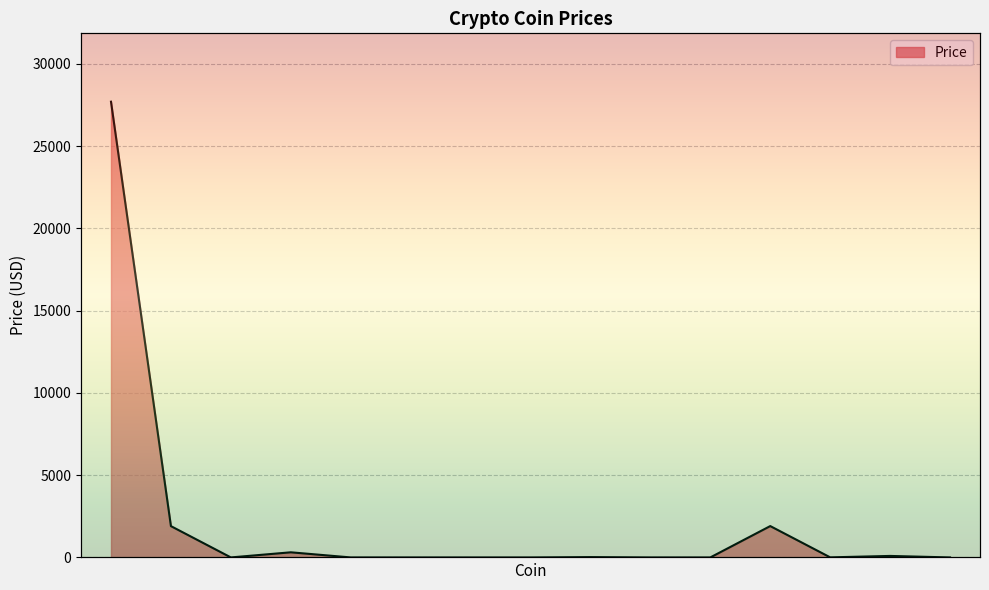

What is the difference between the maximum and minimum values?

27704.7